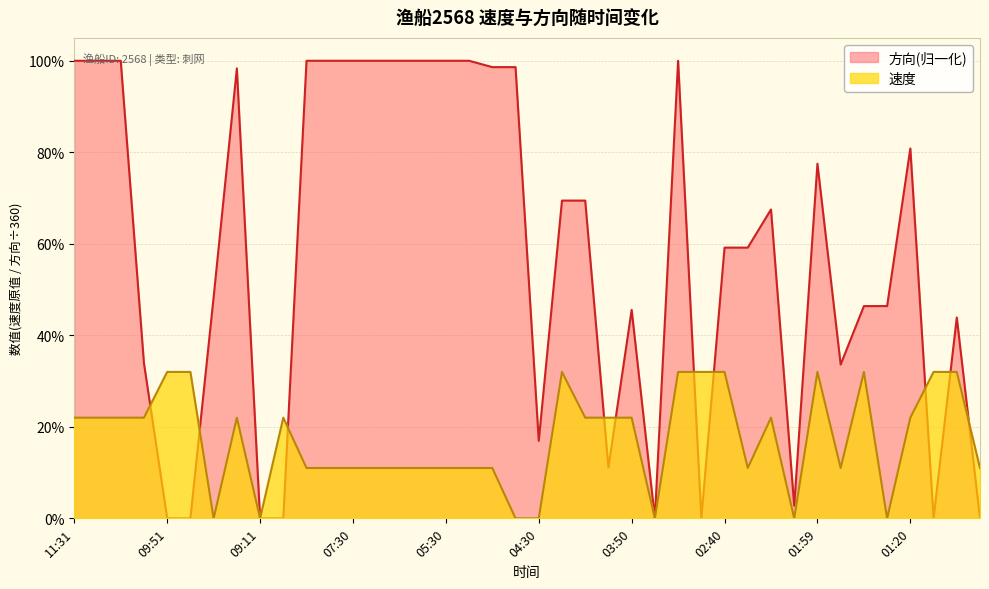

True or false: 速度 and 方向 intersect in this chart.

True